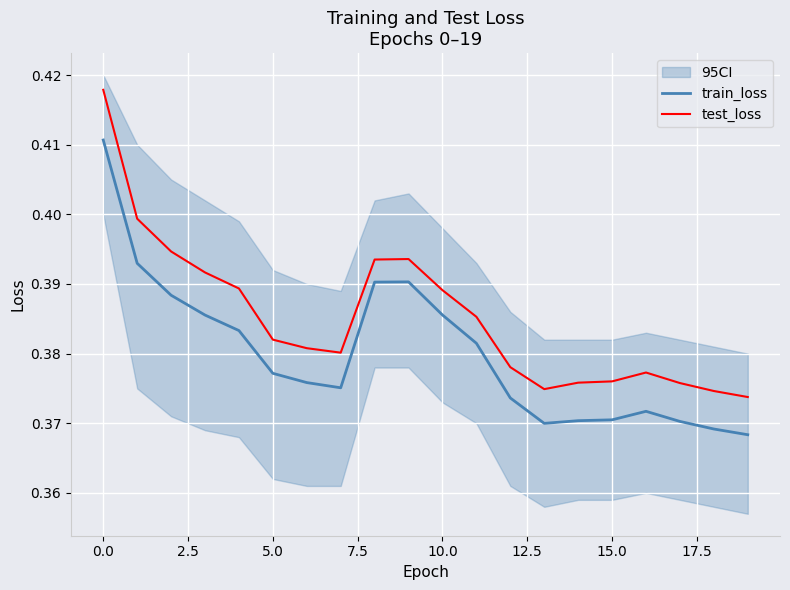

Count the train_loss values in the range 0 to 1.

20